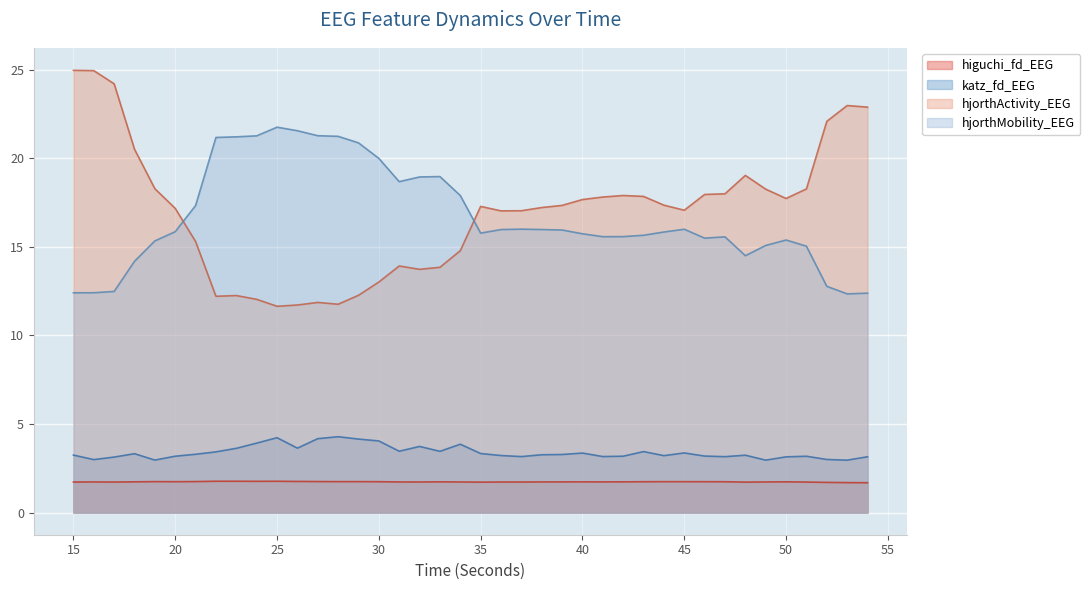

Where is the first local minimum for hjorthMobility_EEG?

31